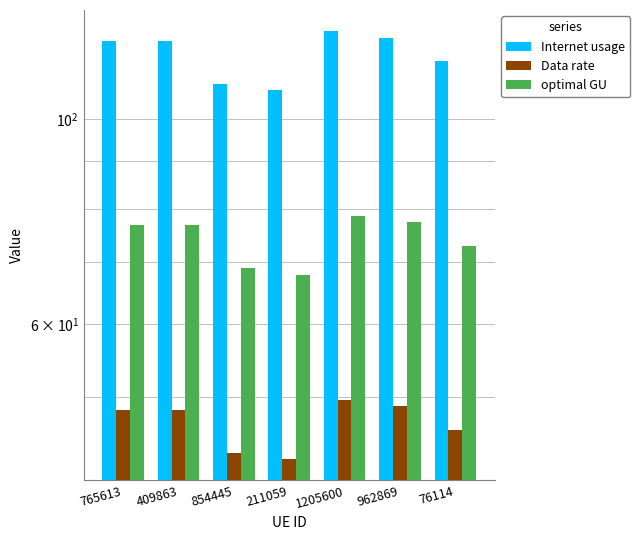

Reading right to left, transcribe all the data shown in this chart.

Internet usage: 76114=115.6	962869=122.5	1205600=124.5	211059=107.4	854445=109.2	409863=121.5	765613=121.5
Data rate: 76114=46.1	962869=48.9	1205600=49.6	211059=42.8	854445=43.5	409863=48.5	765613=48.5
optimal GU: 76114=73.0	962869=77.4	1205600=78.6	211059=67.8	854445=68.9	409863=76.7	765613=76.8